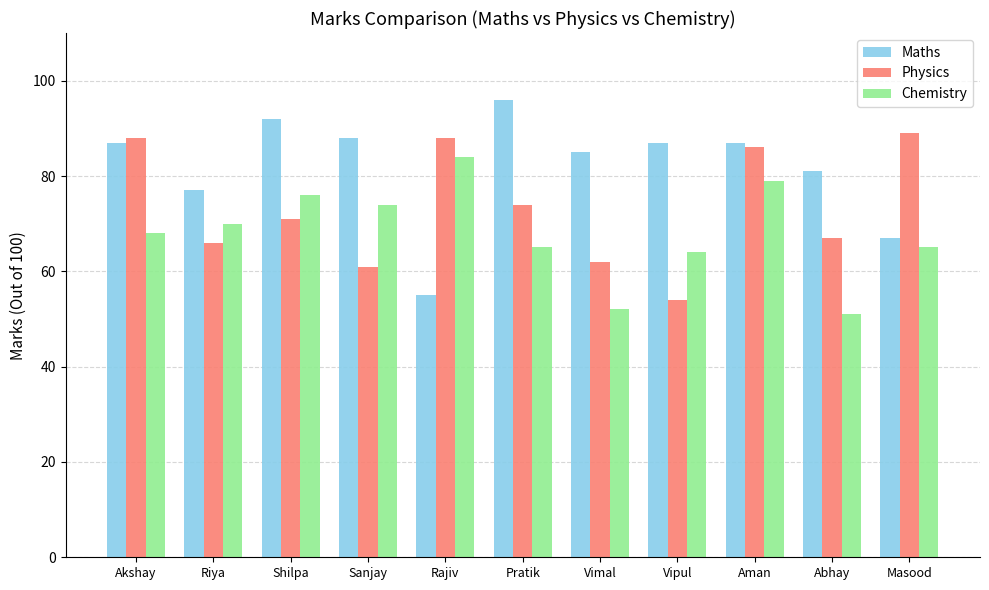

Rank the series by their maximum value, from highest to lowest.

Maths, Physics, Chemistry